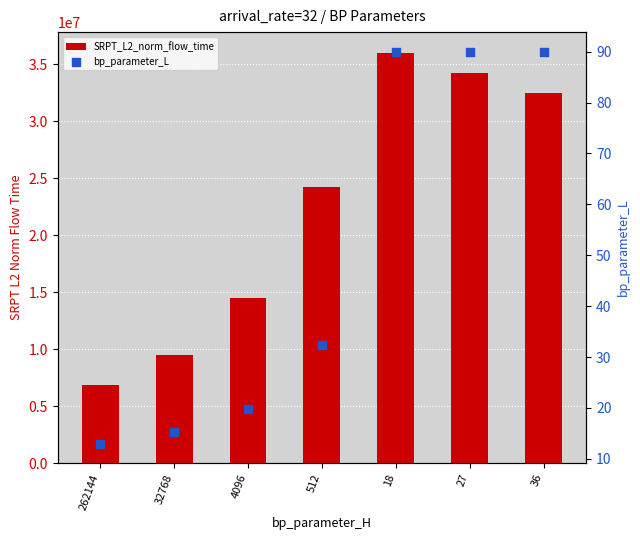

Which series reaches the minimum Y coordinate?

bp_parameter_L